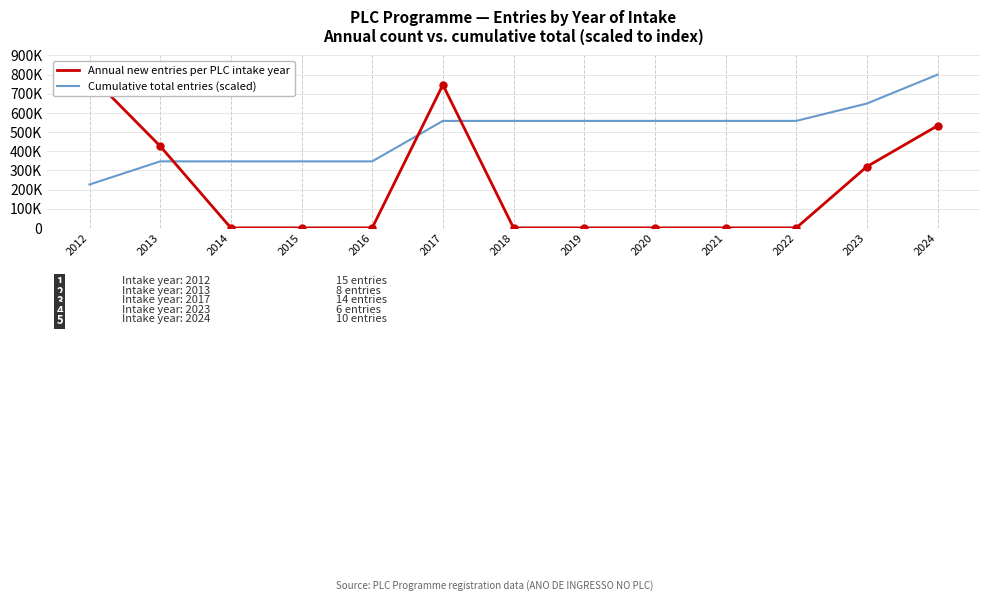

At which category is the sum across all series the highest?

2024